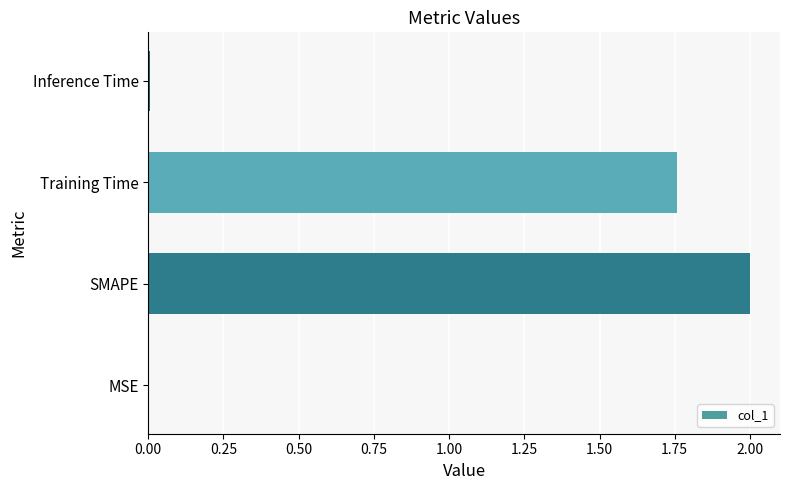

What is the sum of all values?

3.8